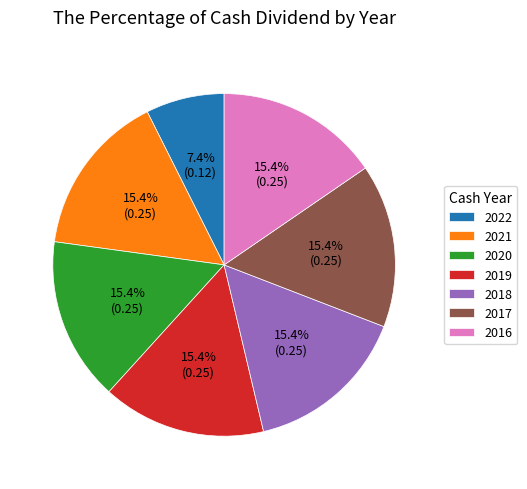

How many slices are in this pie chart?

7